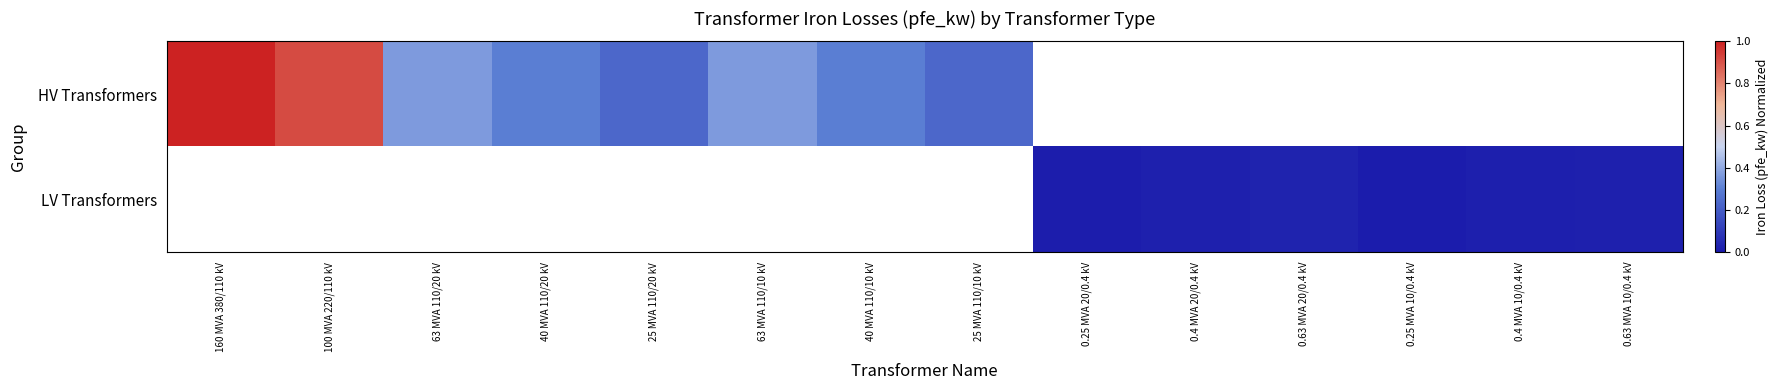

Which has a higher value, 100 MVA 220/110 kV or 63 MVA 110/10 kV?

100 MVA 220/110 kV